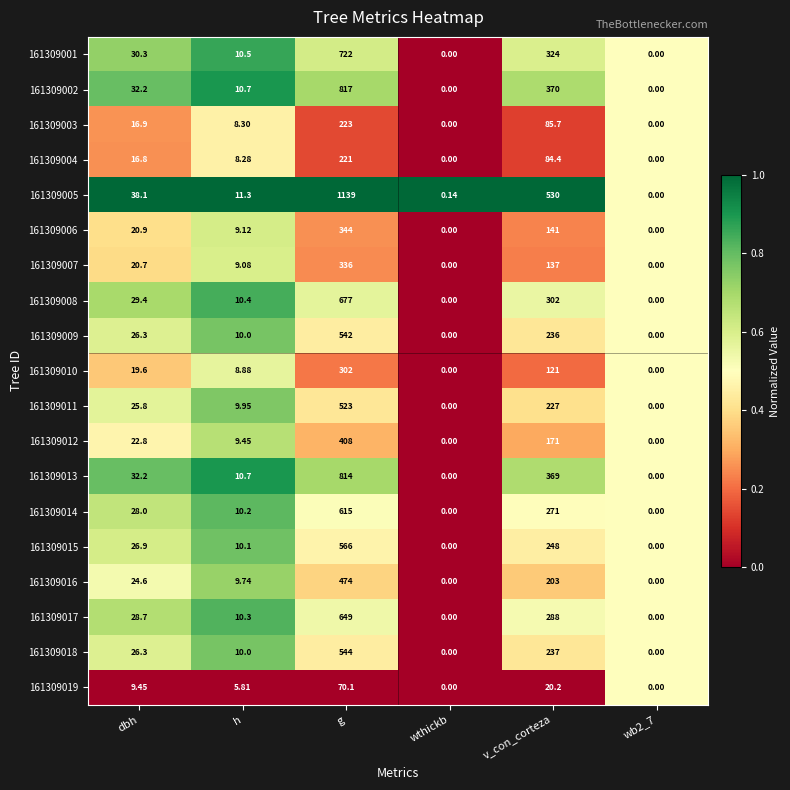

Is the value of 161309008 at h greater than the value of 161309007 at g?

No